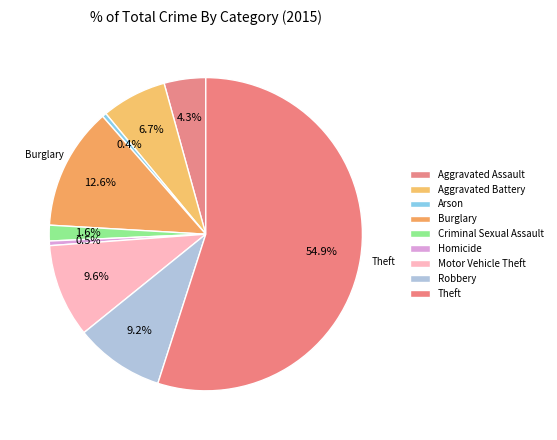

How many slices are in this pie chart?

9